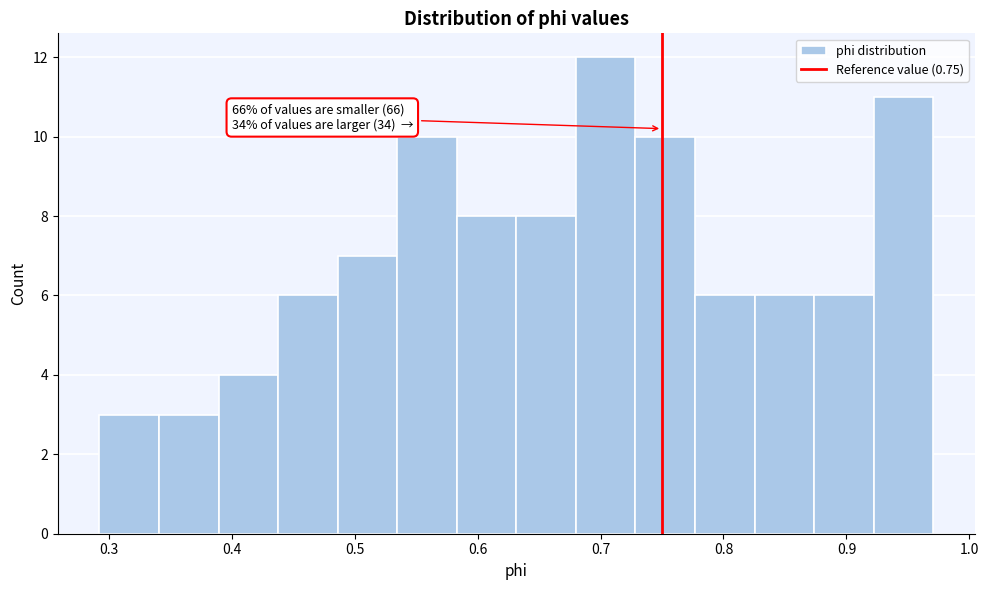

Over which range of the x-axis is the bar tallest?

0.68 to 0.73